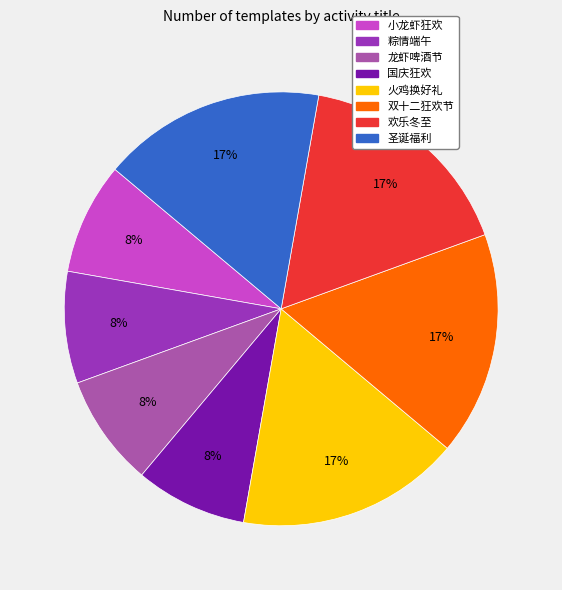

To the nearest percent, what is the combined percentage of 圣诞福利 and 小龙虾狂欢?

25%